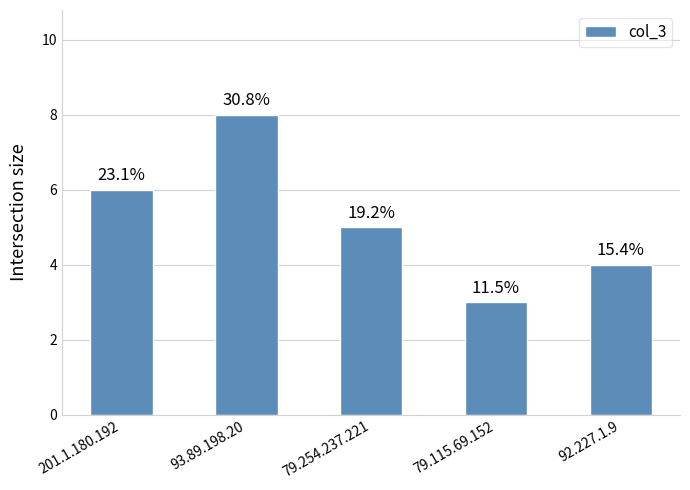

Does the chart contain any negative values?

No